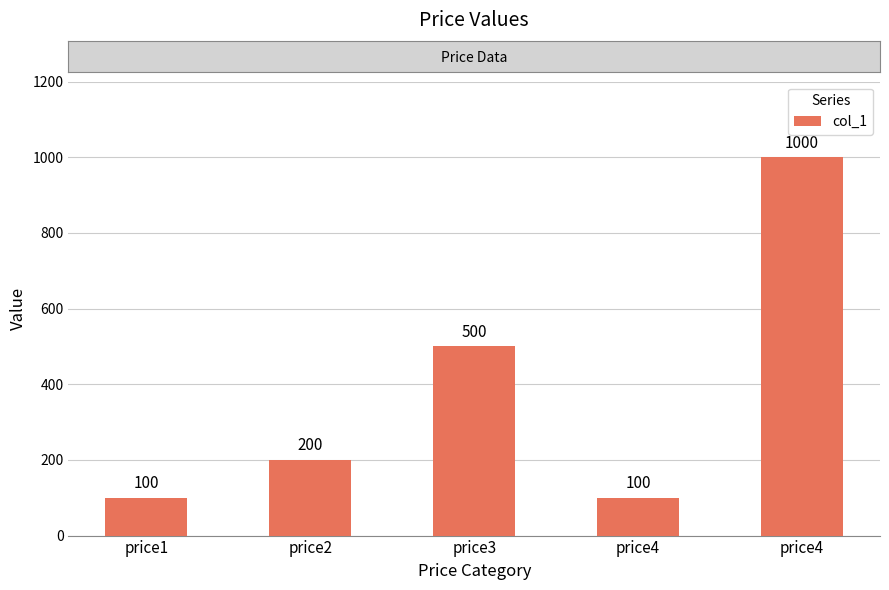

Where does the data first go above 200?

price3